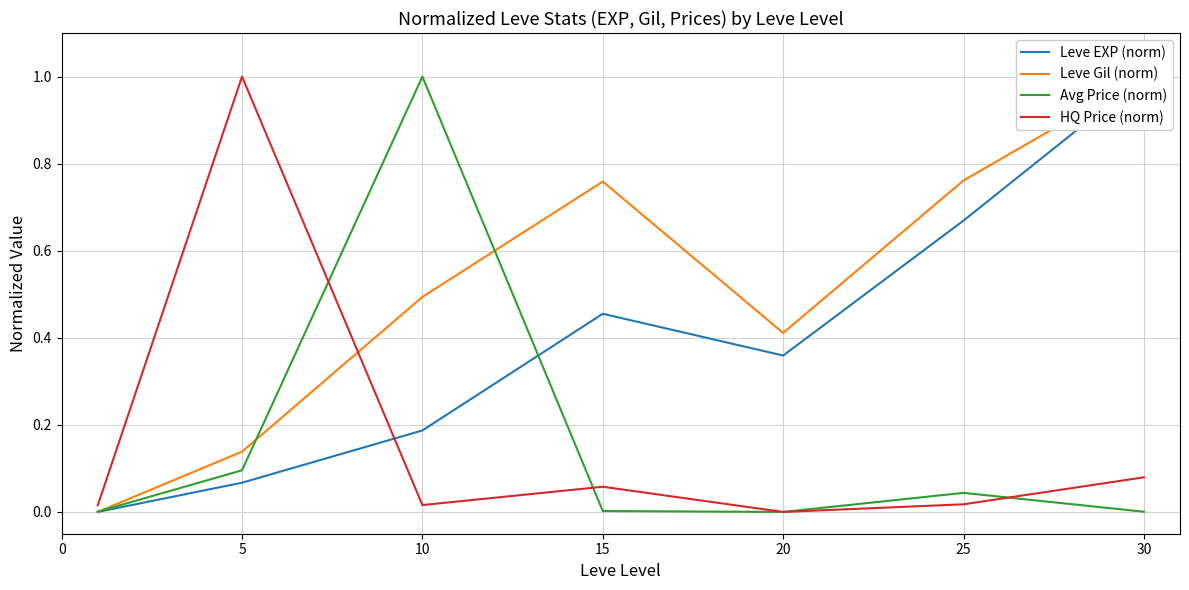

At which label does Avg Price (norm) reach its minimum?

20